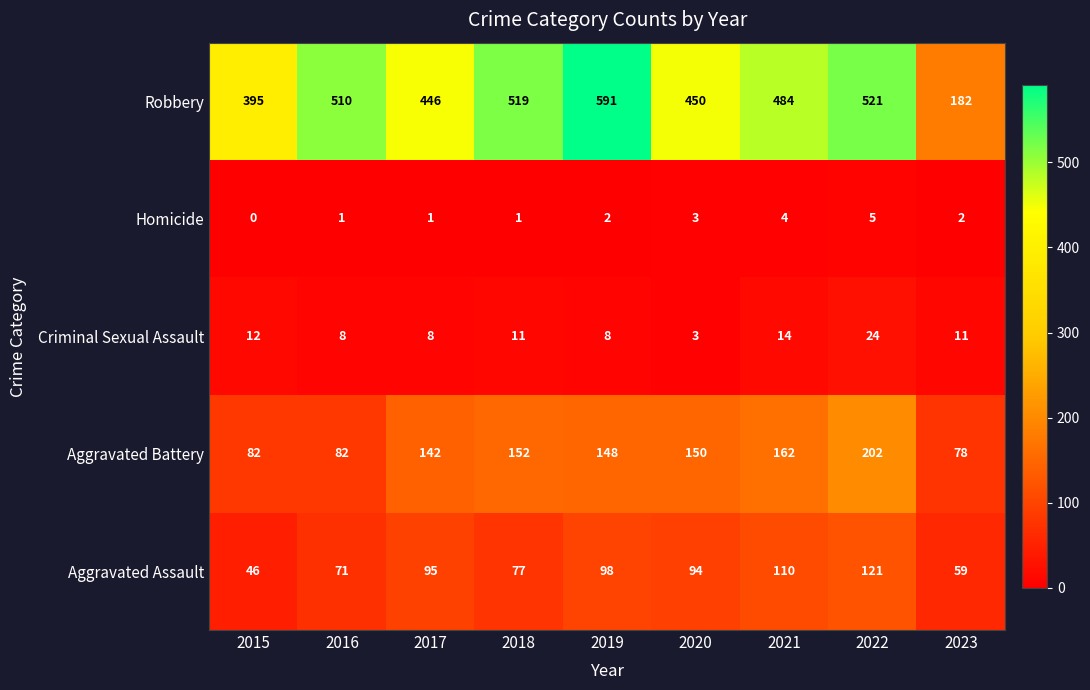

At which category is the sum across all series the highest?

2022